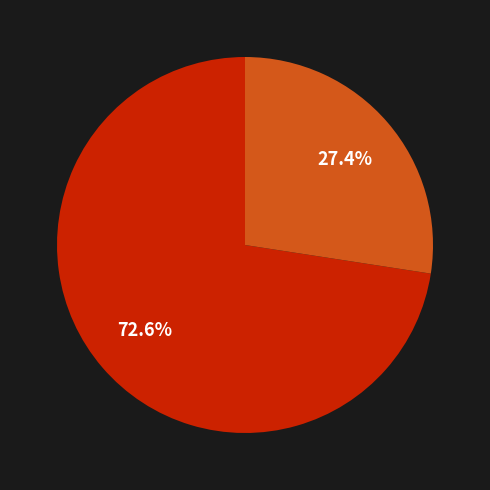

Is there a majority slice in this chart?

Yes